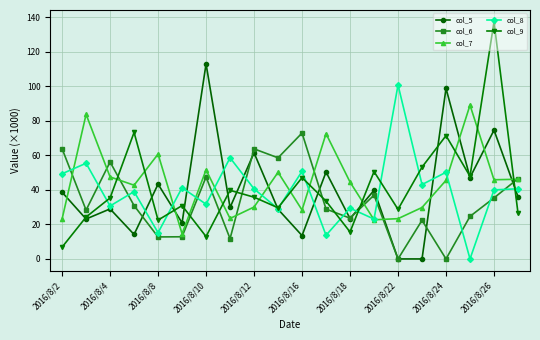

List the series in order of their peak value, lowest first.

col_6, col_7, col_8, col_5, col_9